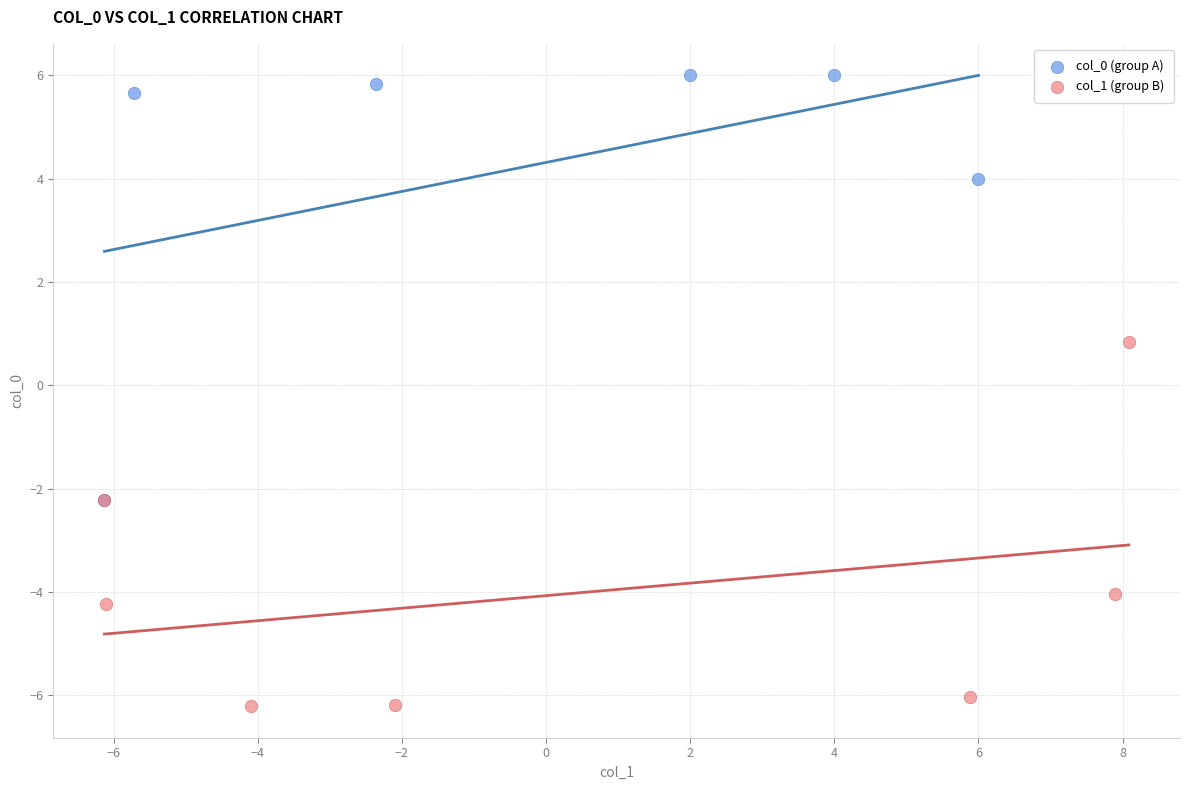

What are all the series names shown in the legend?

col_0 (group A), col_1 (group B)